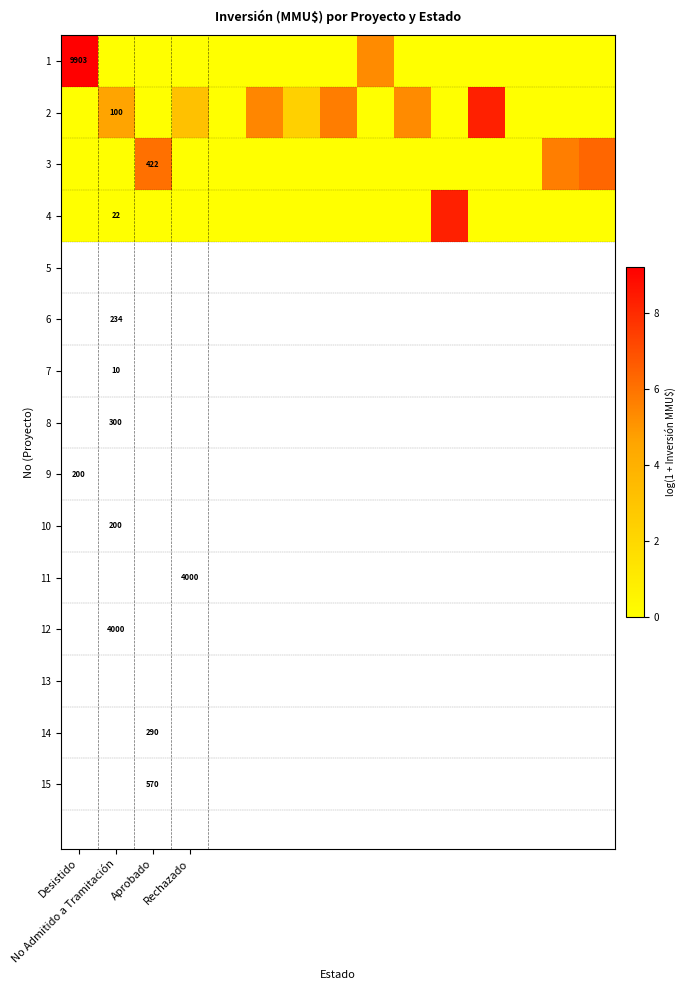

Which series has the widest spread of values?

1